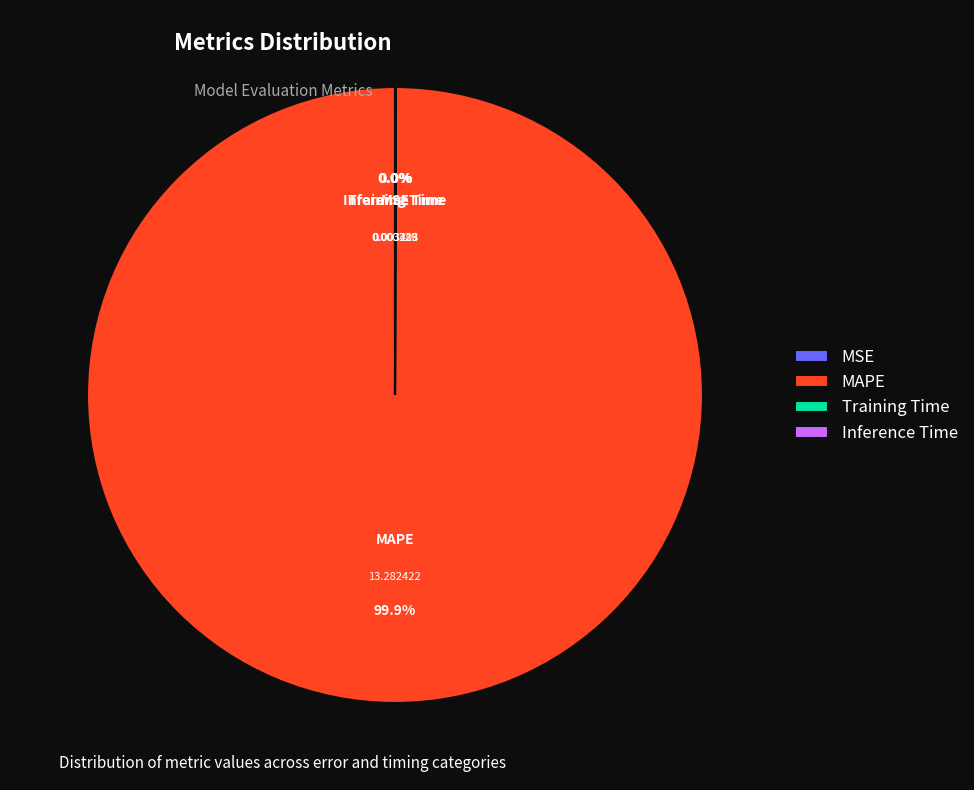

Which slice is the largest?

MAPE